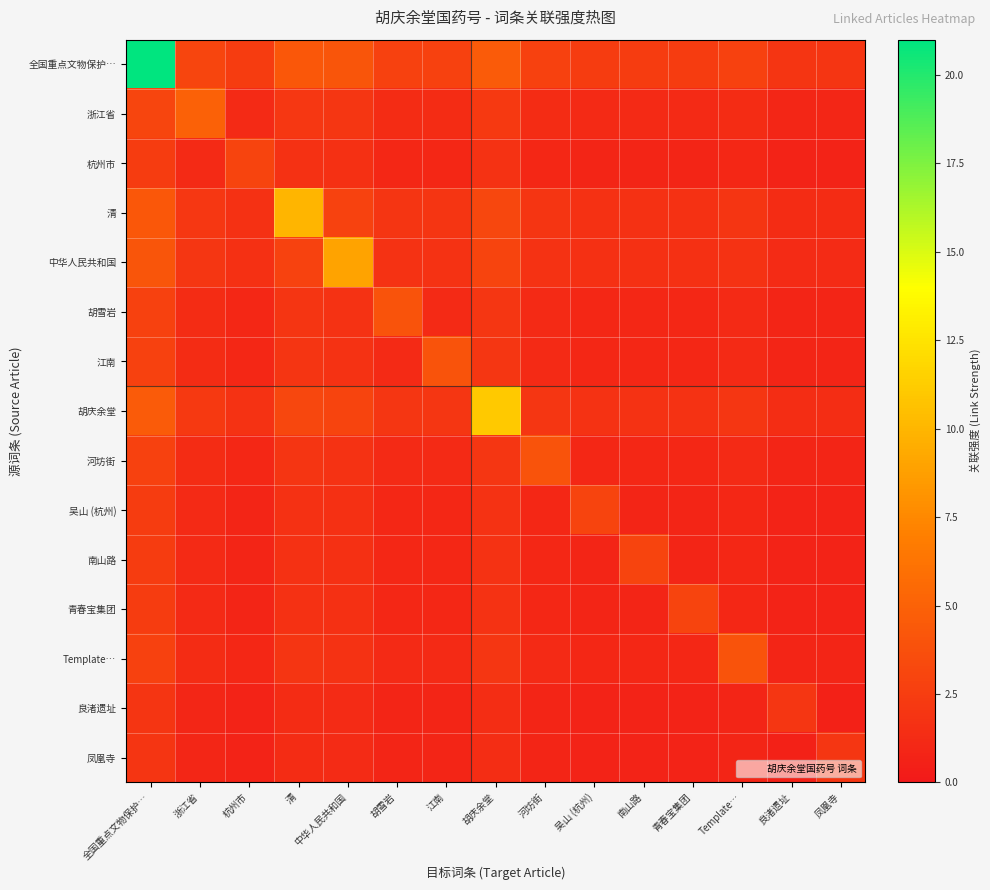

How many data points does each series have?

15